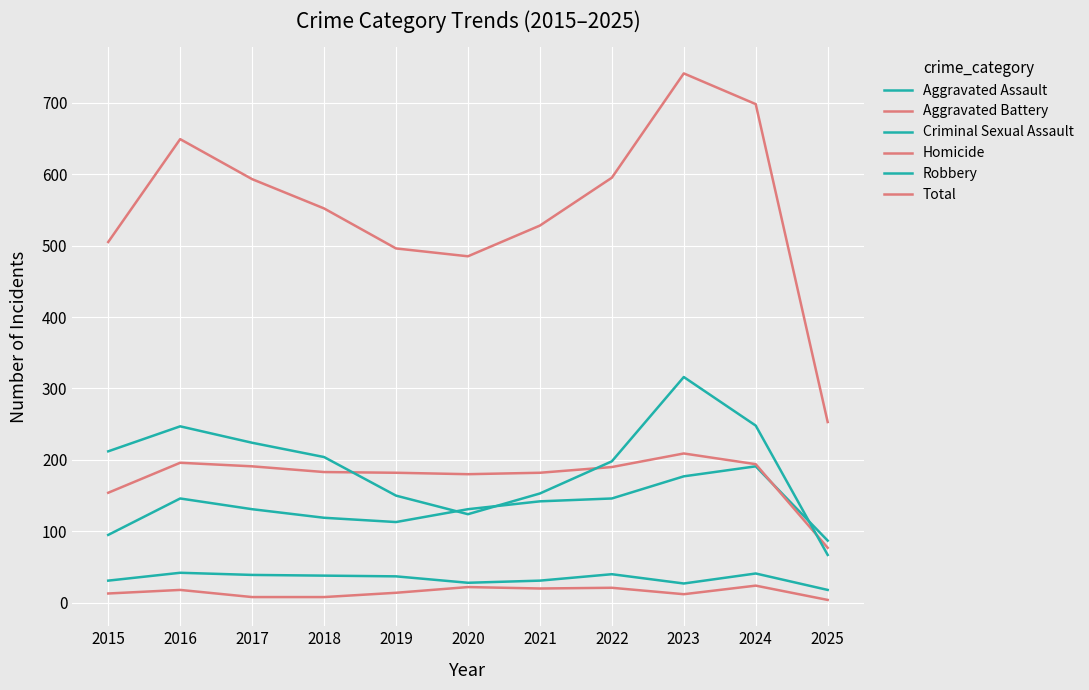

What is the maximum value shown in the chart?

741